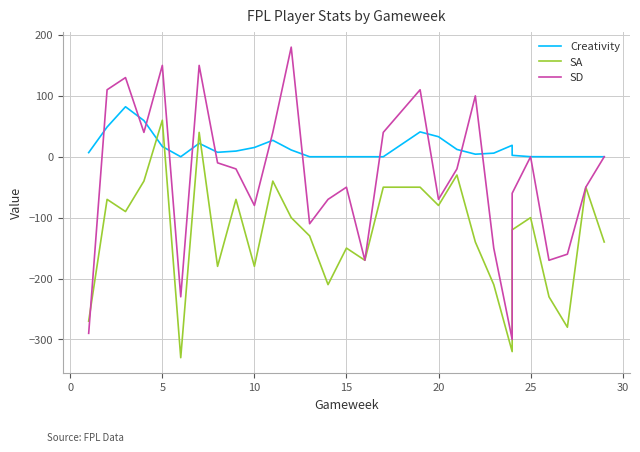

Which series has the largest total across all categories?

Creativity